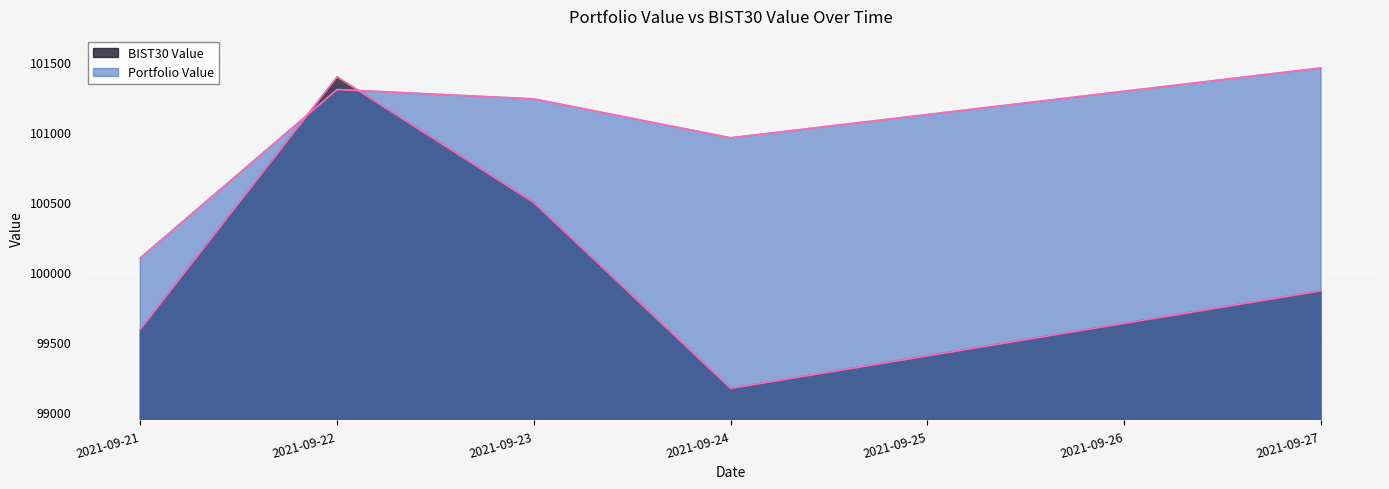

Which series ends up on top after the final intersection of Portfolio Value and BIST30 Value?

Portfolio Value